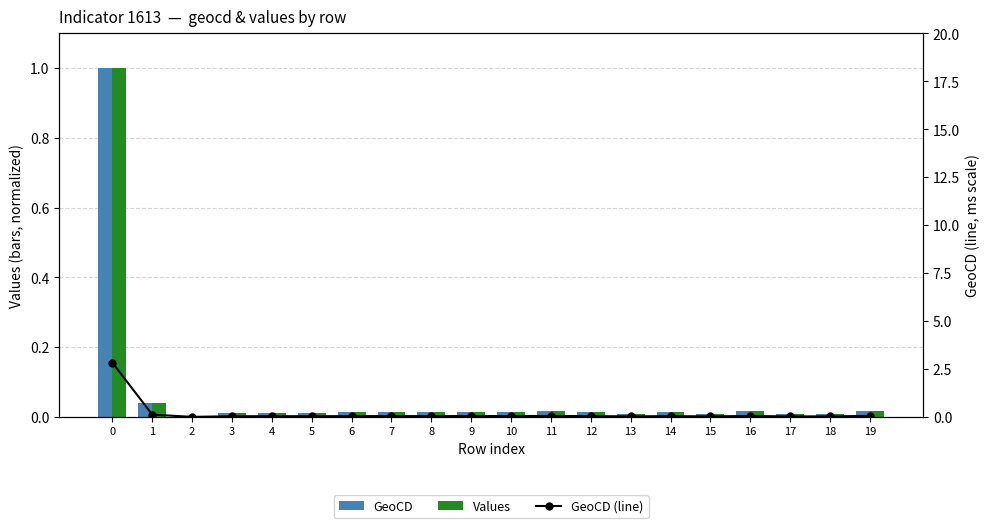

How many distinct data groups are displayed?

3